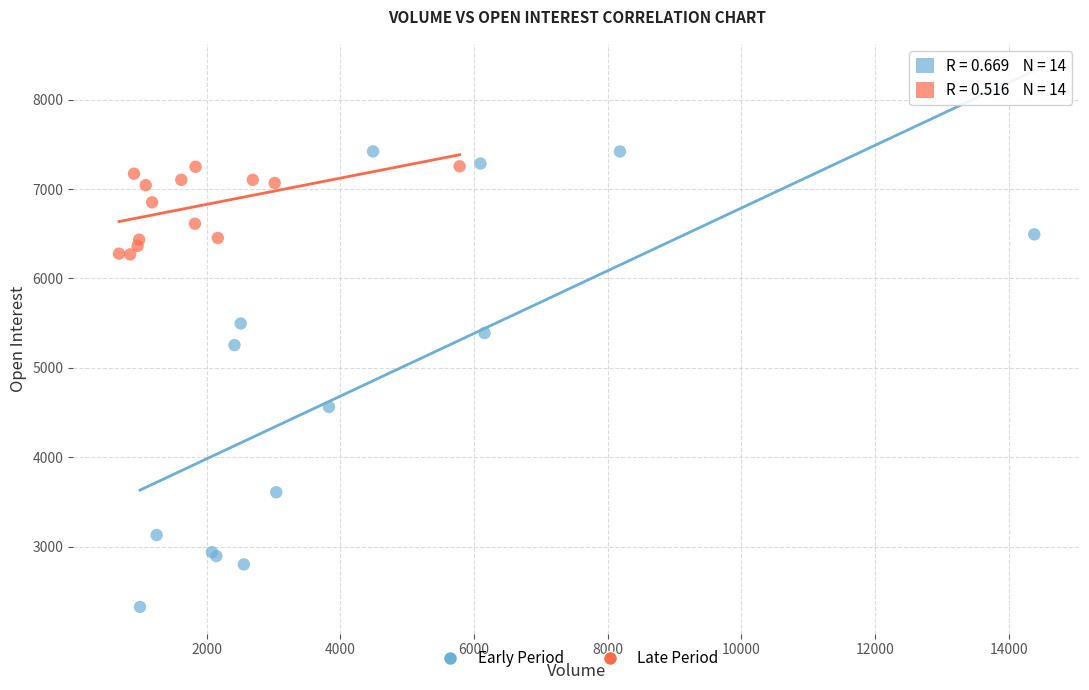

Which series has the widest spread of Y values?

Early Period